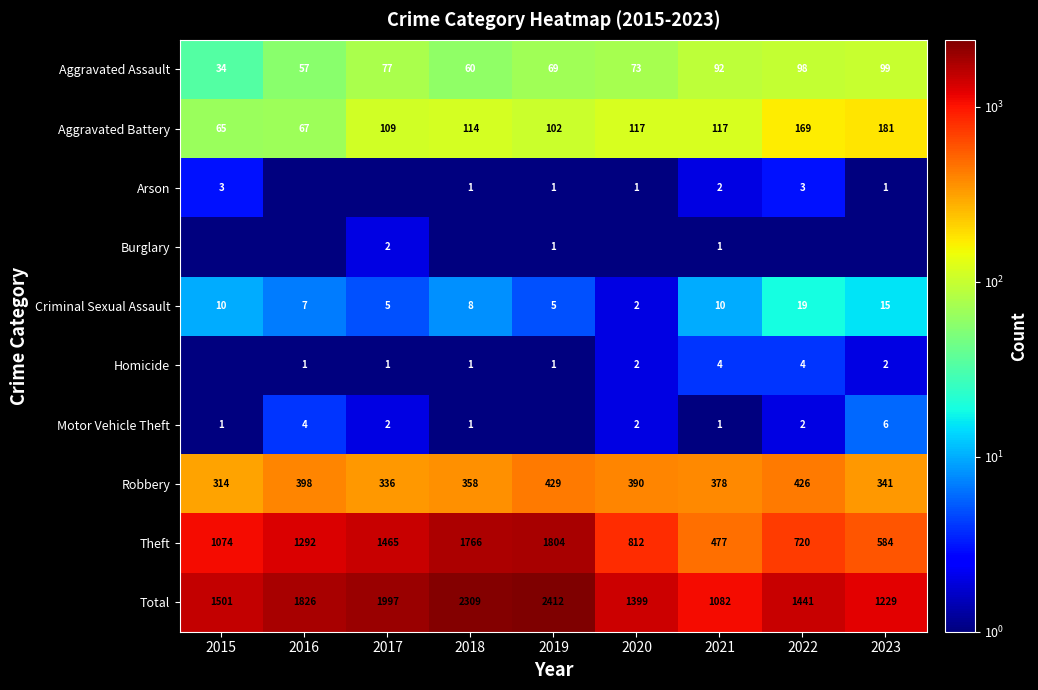

What is the difference between the Motor Vehicle Theft values at 2016 and 2018?

3.0